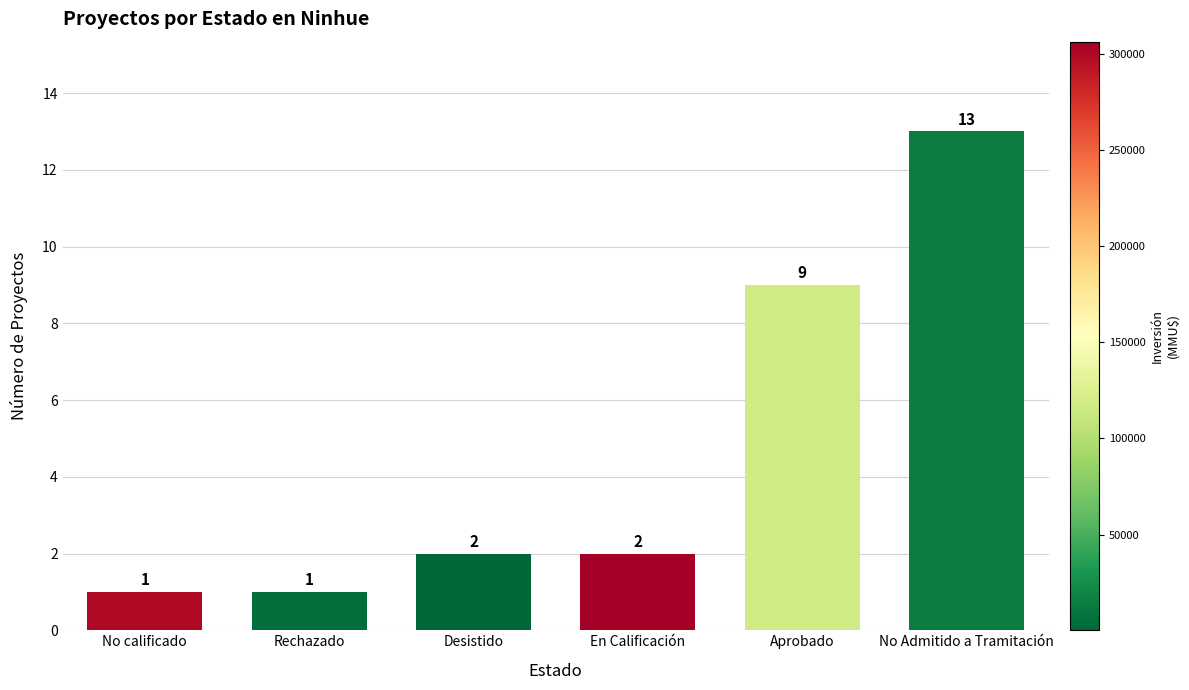

What is the change in value from Aprobado to No Admitido a Tramitación?

+4